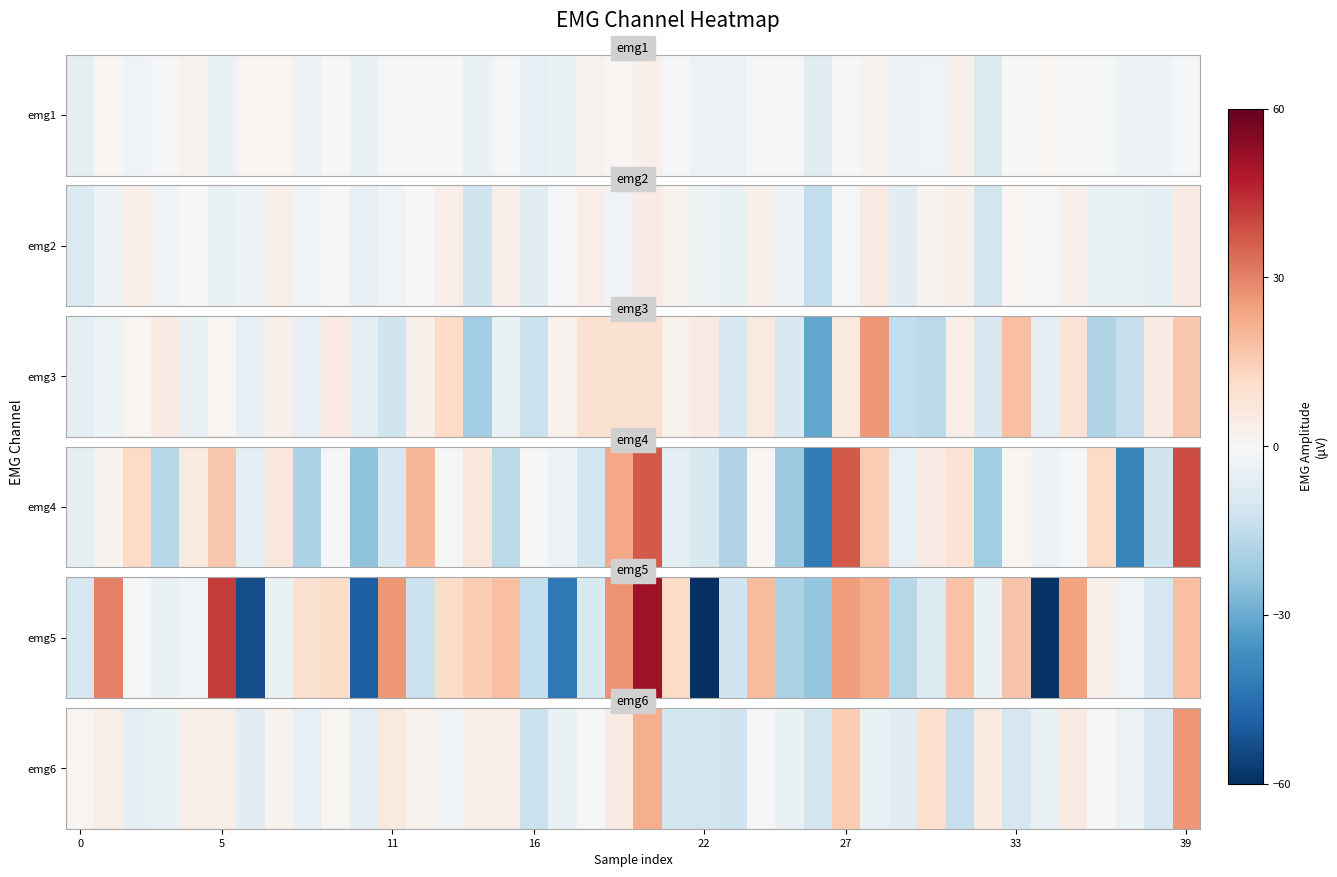

What is the sum of the values at 19 and 36?

5